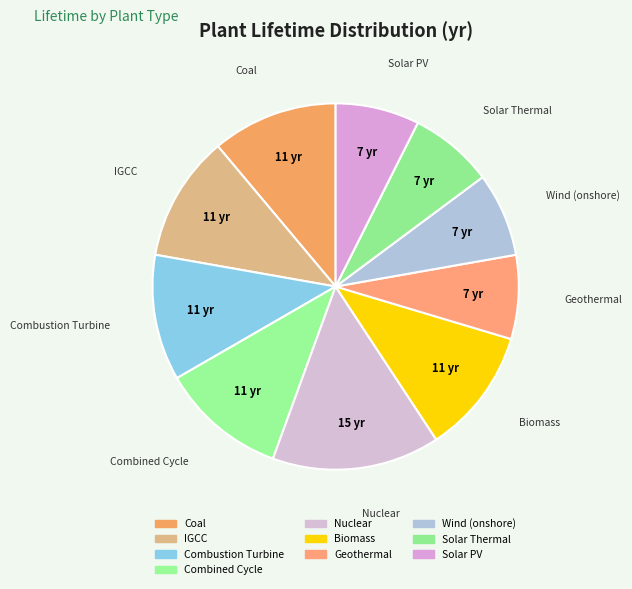

To the nearest percent, what is the difference between the Solar Thermal and Combined Cycle slice percentages?

4%